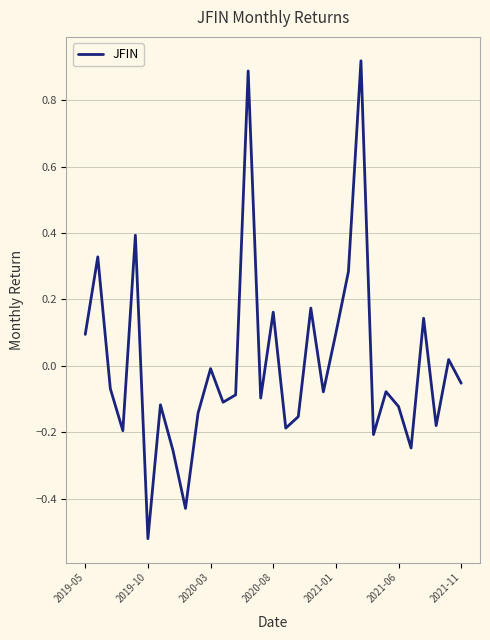

What is the difference between the maximum and minimum values?

1.4